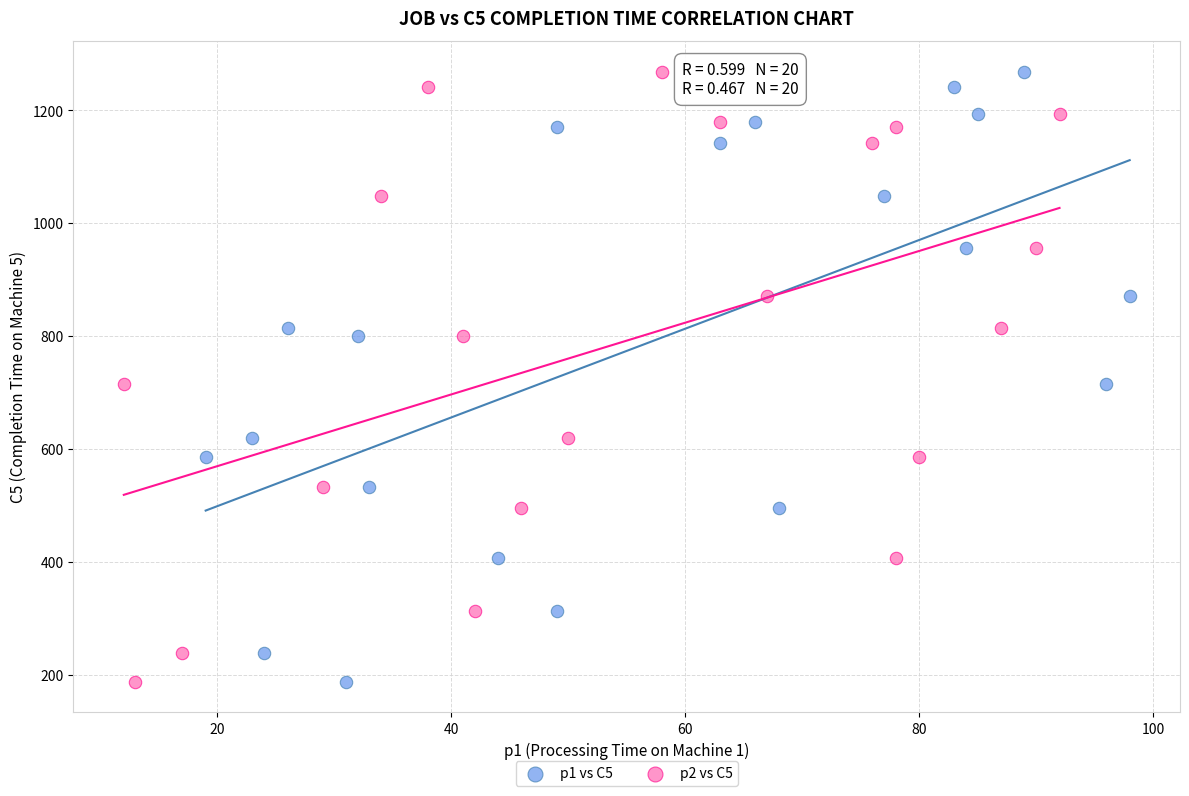

What are all the series names shown in the legend?

p1 vs C5, p2 vs C5